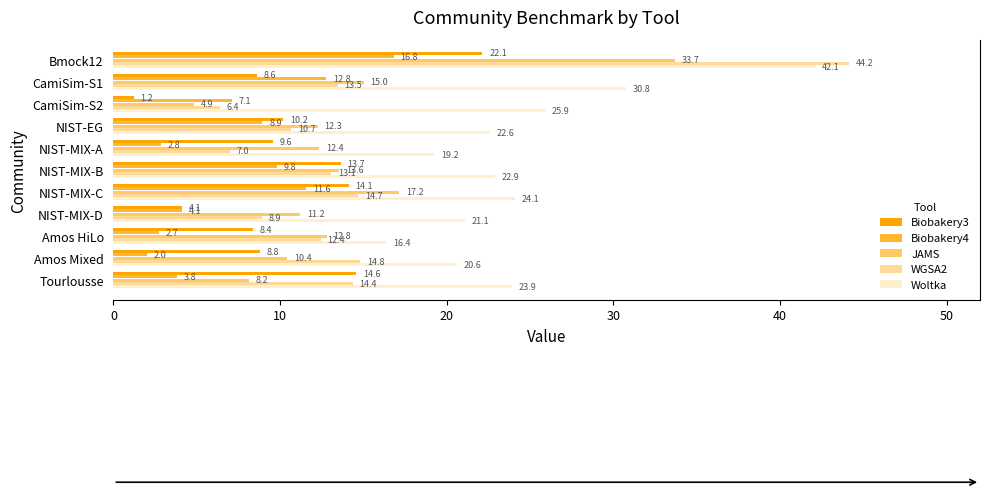

What is the approximate value of WGSA2 at Bmock12?

44.2